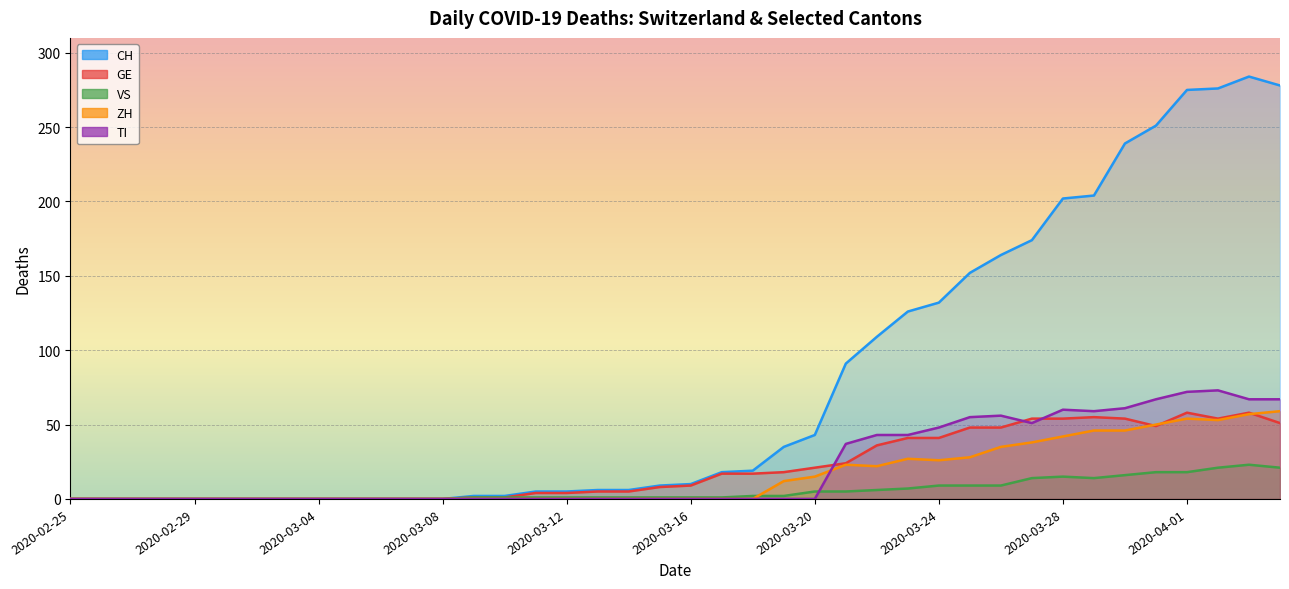

How many lines are shown in the chart?

5